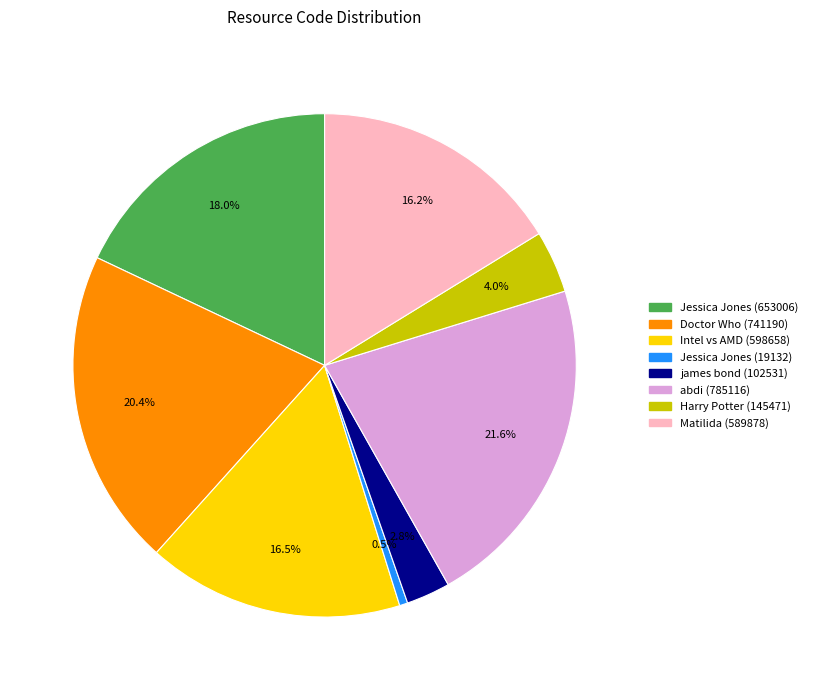

What is the total percentage of Harry Potter (145471) and Matilida (589878)?

20.2%